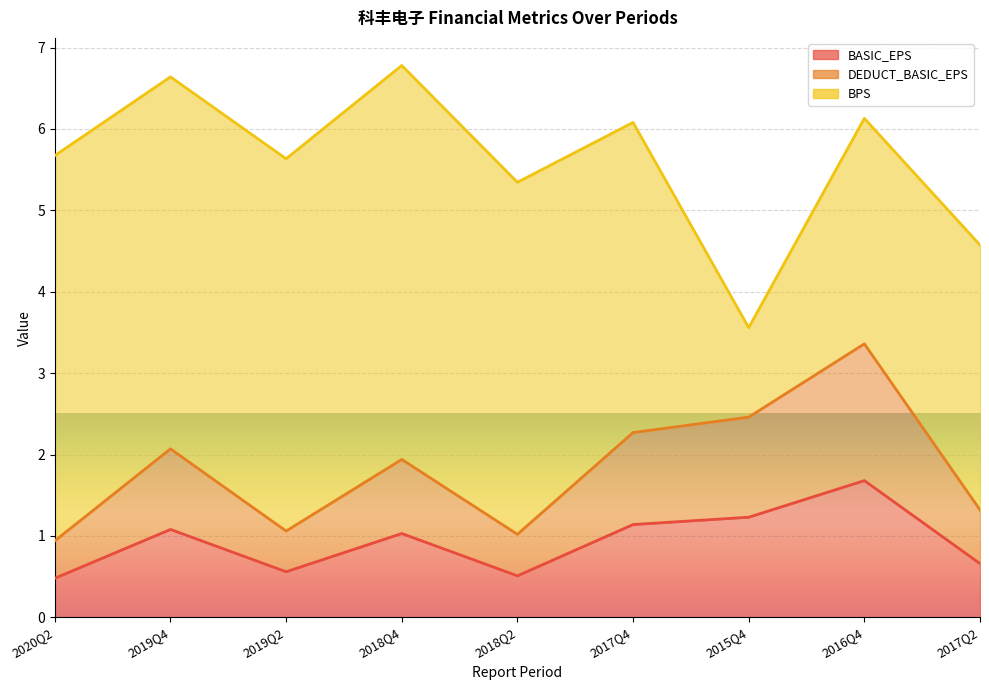

What is the label of the 9th point from the right?

2020Q2